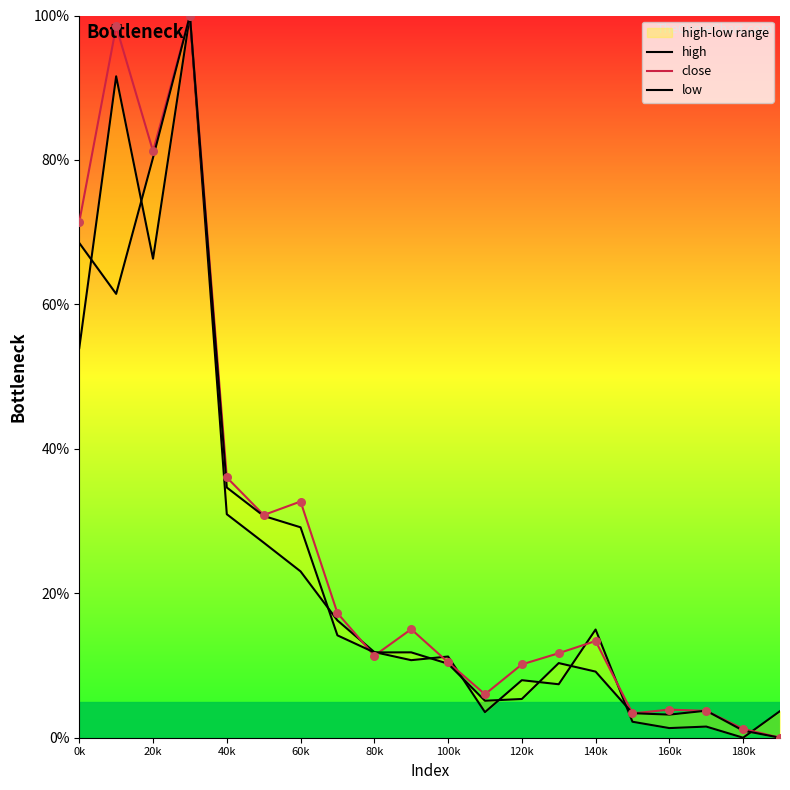

Which series reaches the maximum Y coordinate?

high